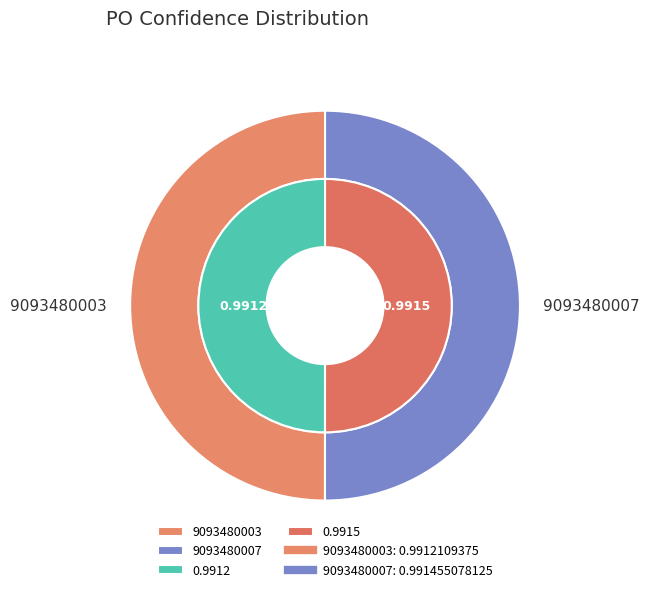

What portion of the pie excludes 9093480007?

50.0%